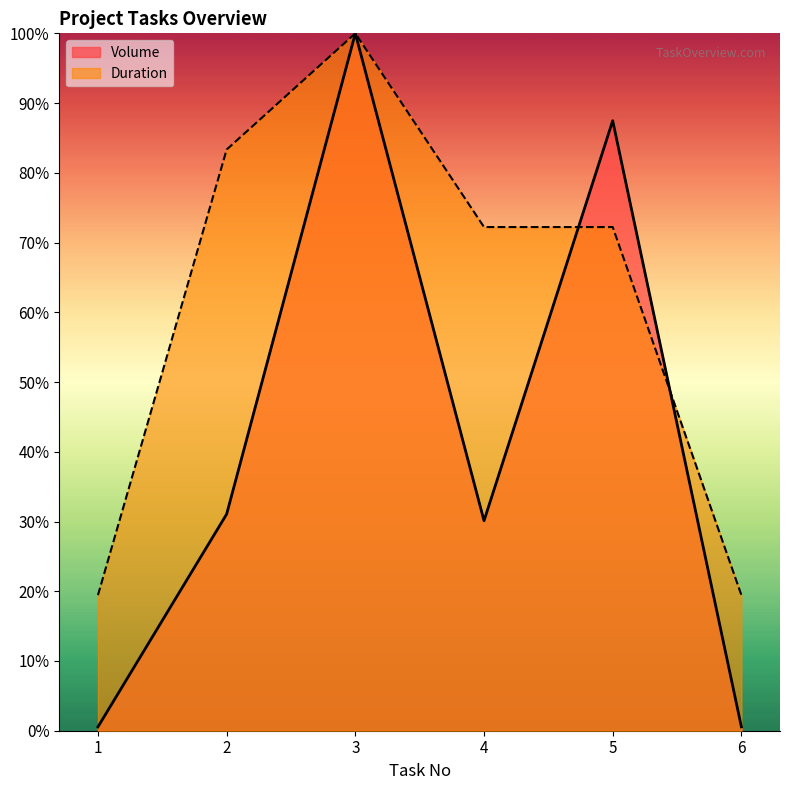

At which category is the sum across all series the highest?

3